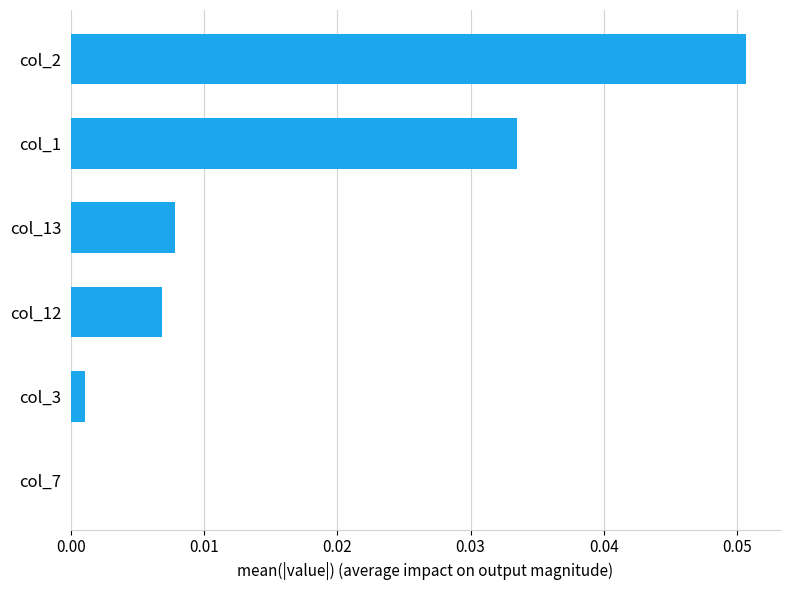

Where is the data nearest to the value 0?

col_7